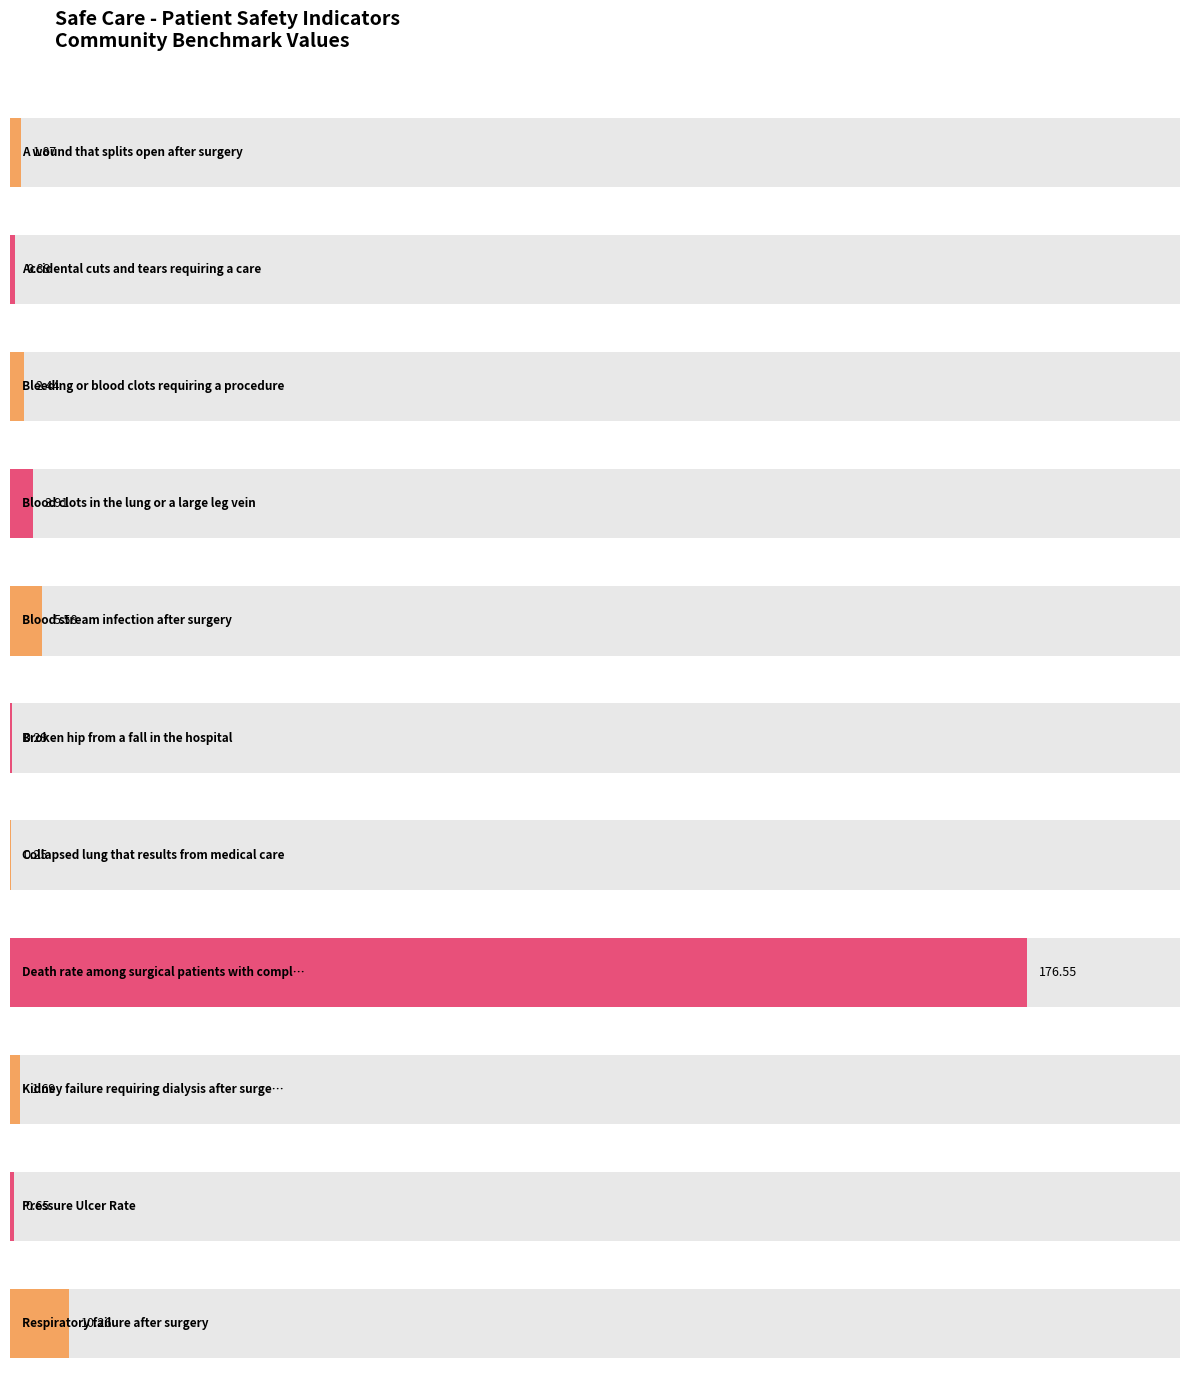

Between Kidney failure requiring dialysis after surgery and Death rate among surgical patients with complications, which is larger?

Death rate among surgical patients with complications